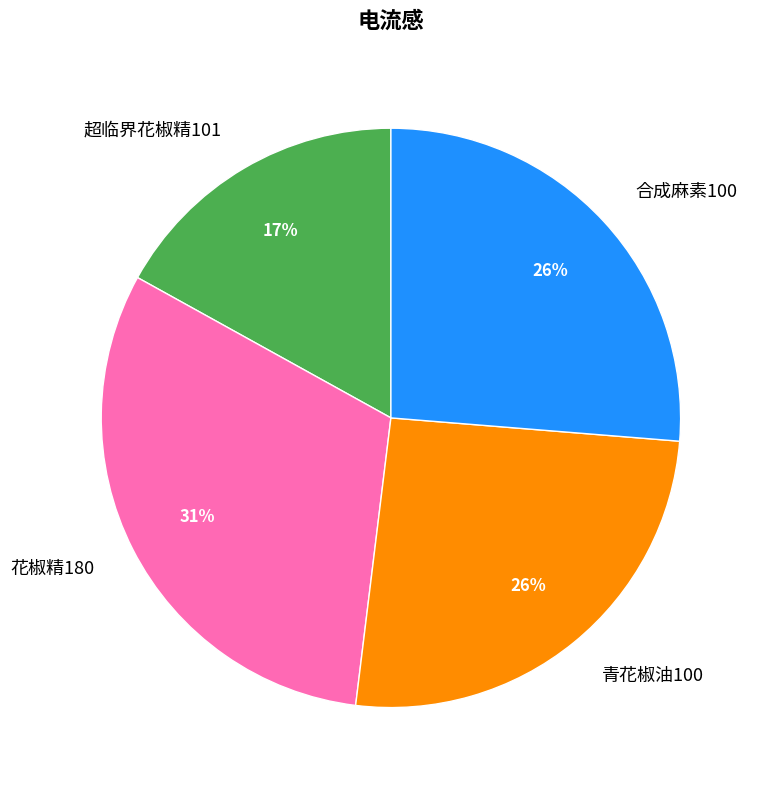

Is the sum of 青花椒油100 and 超临界花椒精101 greater than half?

No